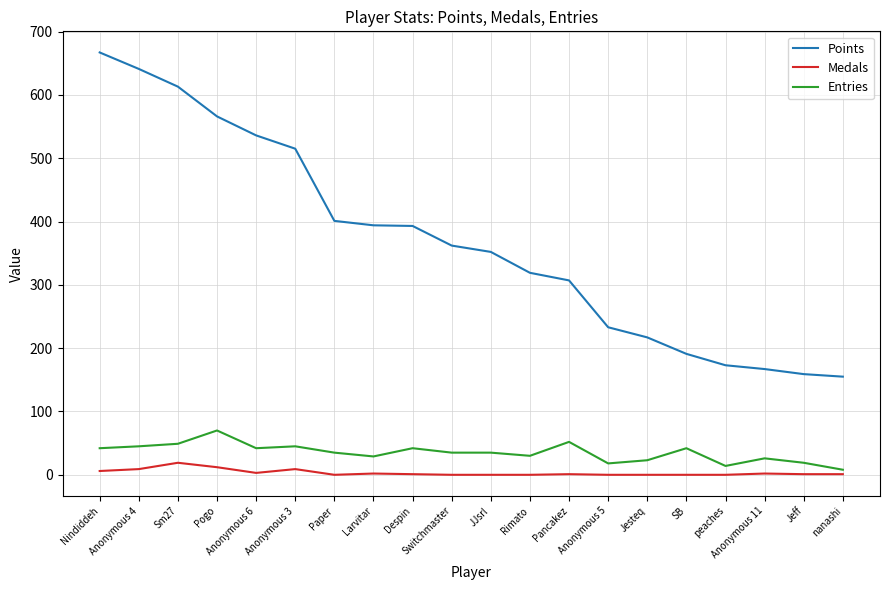

At Anonymous 3, list the series in order from smallest to largest.

Medals, Entries, Points